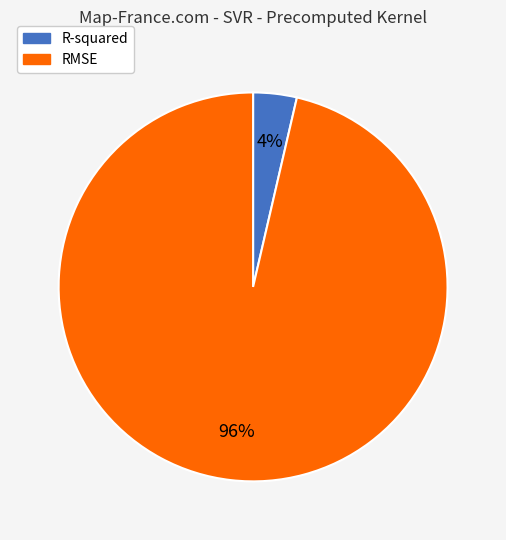

Is the sum of R-squared and RMSE greater than half?

Yes